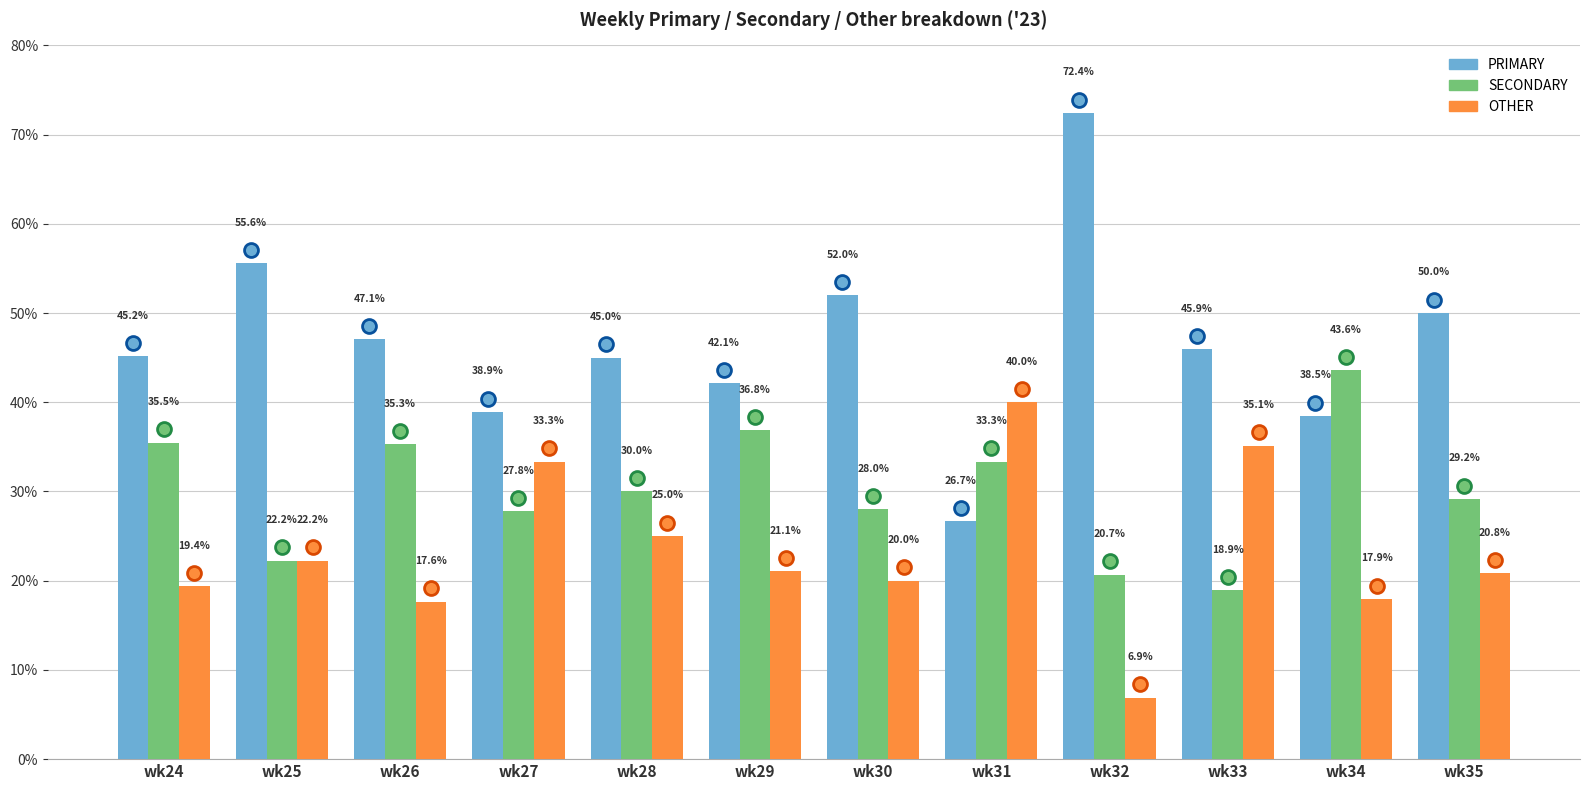

What is the lowest value of the SECONDARY series?

18.9